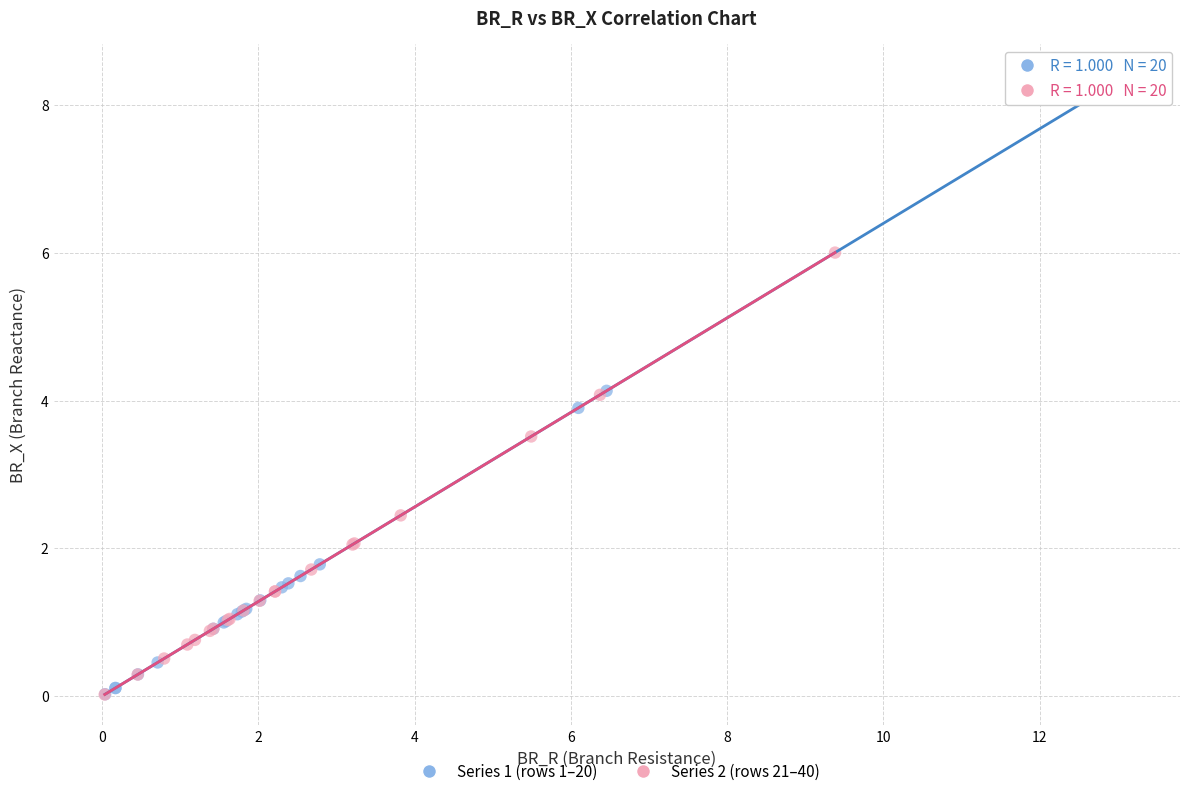

Which series has the largest Y range (max minus min)?

Series 1 (rows 1–20)